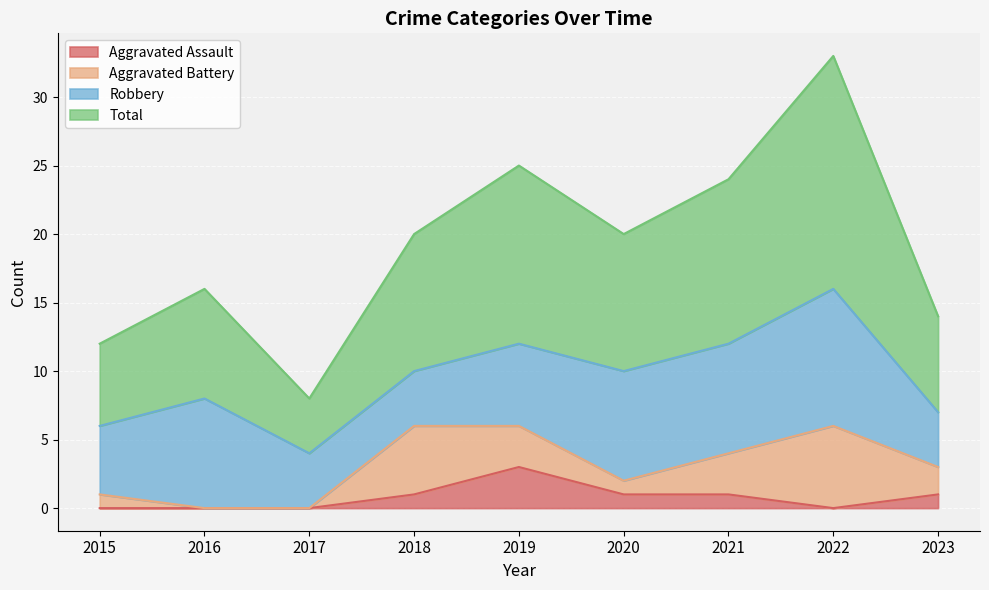

What is the greatest value displayed?

33